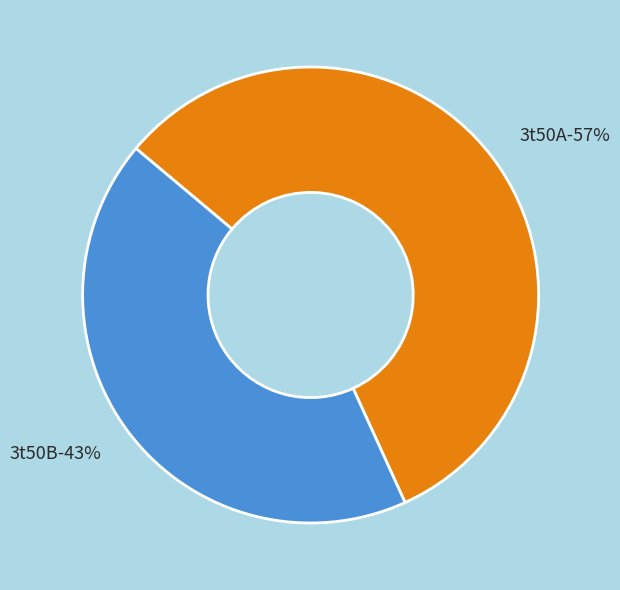

To the nearest percent, what percentage of the pie is 3t50A?

57%